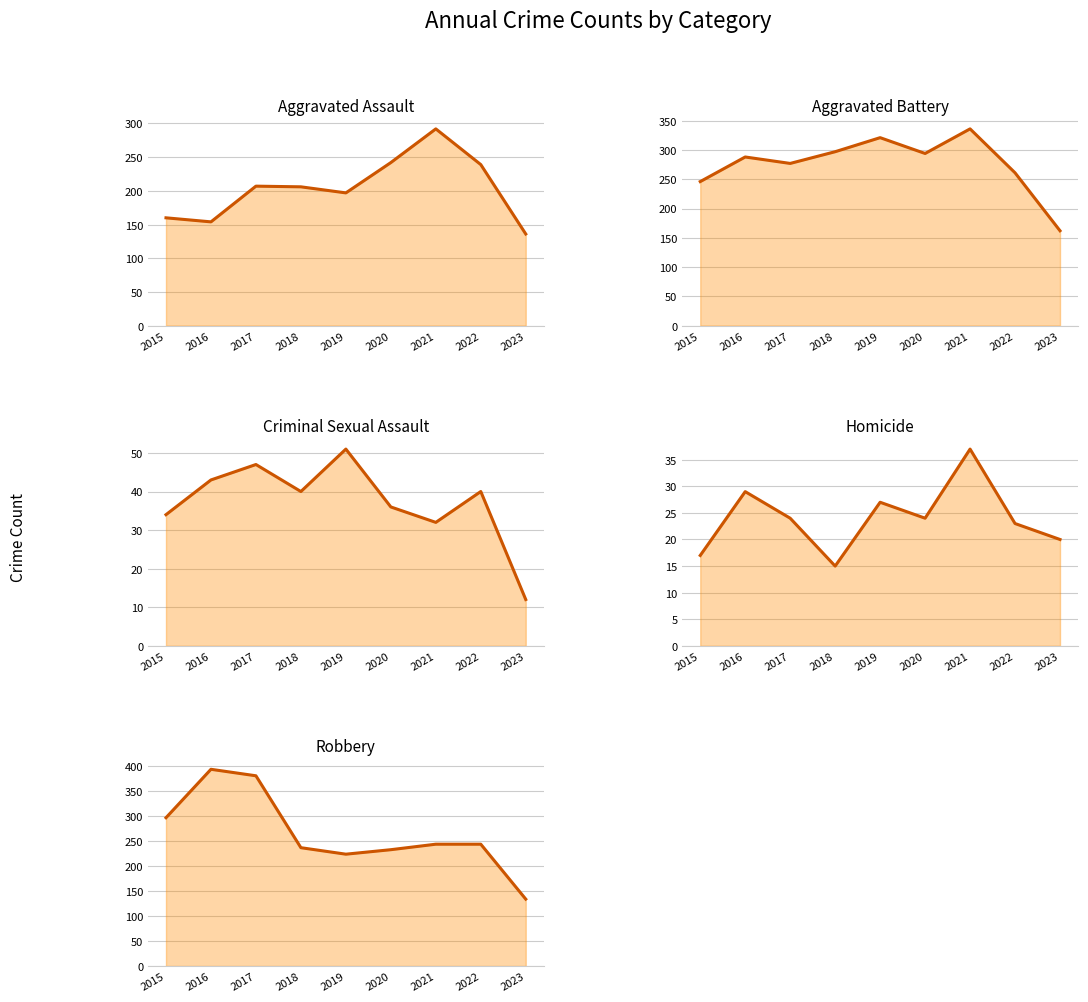

True or false: Homicide has a value of 41 at 2022.

False